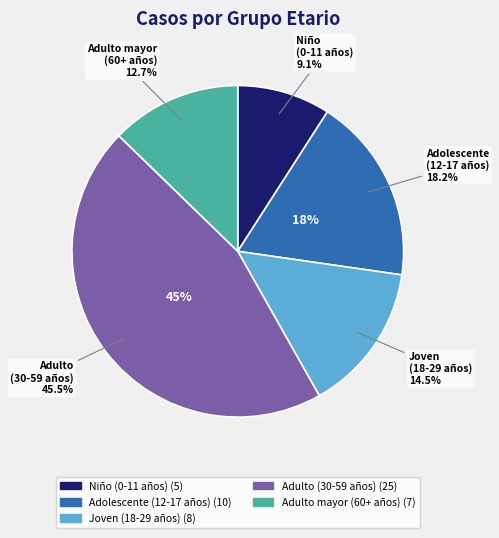

Is there any slice that represents more than half of the pie?

No